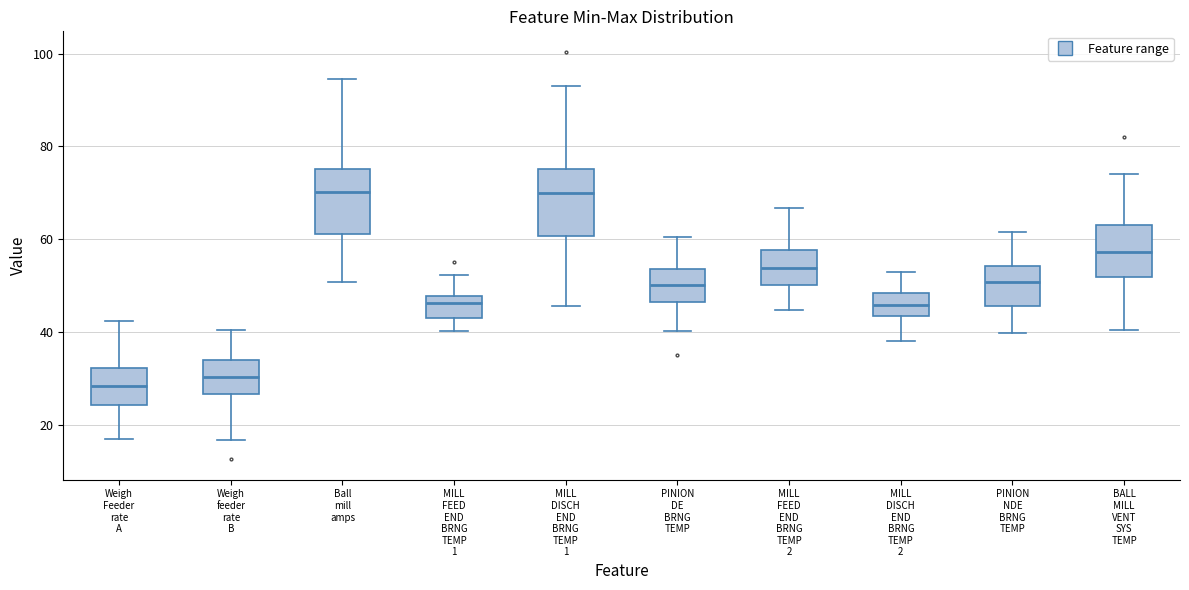

Where does the lower whisker of the box for PINION DE BRNG TEMP end on the y-axis? The values are not printed on the chart, so give them approximately, as read against the axis.

40